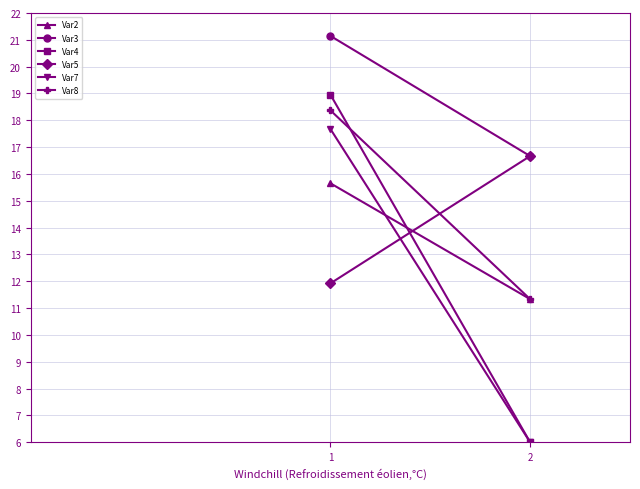

Reading left to right, transcribe all the data shown in this chart.

Var2: 1=15.7	2=11.3
Var3: 1=21.1	2=16.7
Var4: 1=19.0	2=6.0
Var5: 1=11.9	2=16.7
Var7: 1=17.7	2=6.0
Var8: 1=18.4	2=11.3